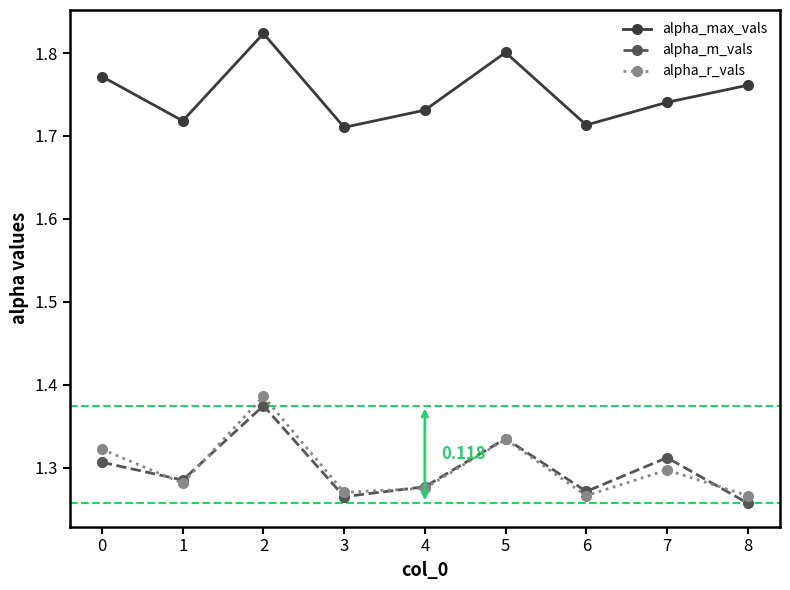

Which series has the widest spread of values?

alpha_r_vals